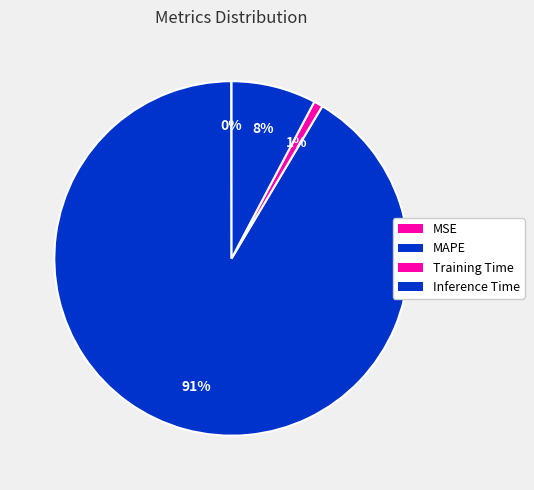

Does any single category account for the majority?

Yes